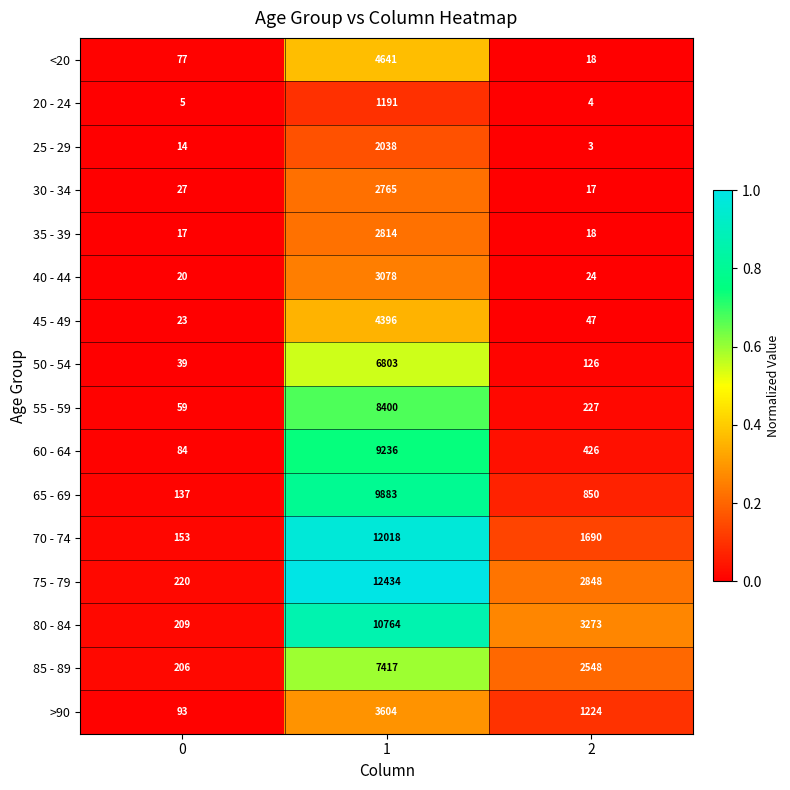

At which category is the sum across all series the highest?

1